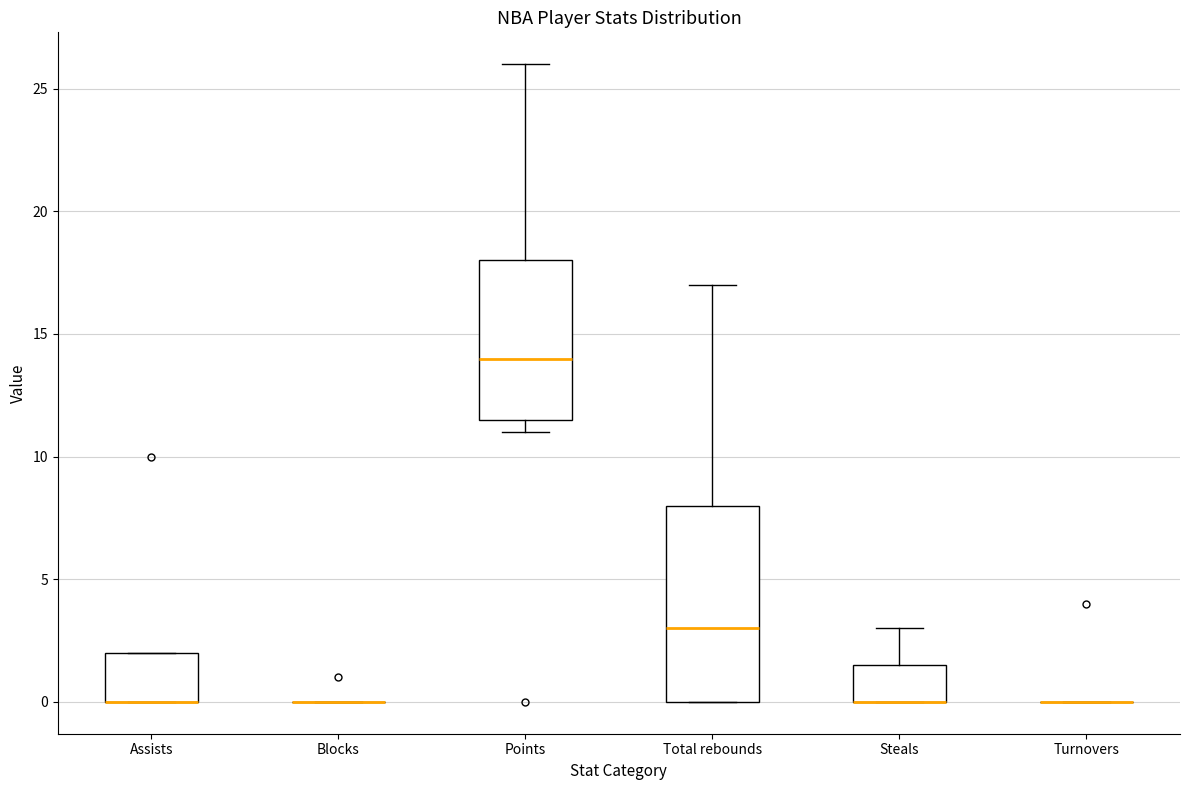

Where is the lower edge of the box for Assists on the y-axis? The values are not printed on the chart, so give them approximately, as read against the axis.

0.0